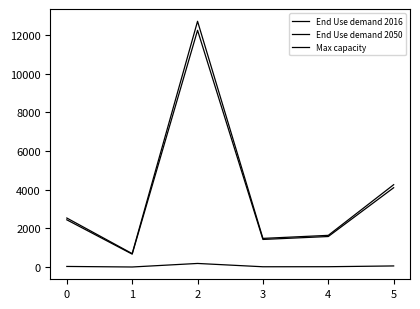

What is the lowest value of the End Use demand 2050 series?

701.2